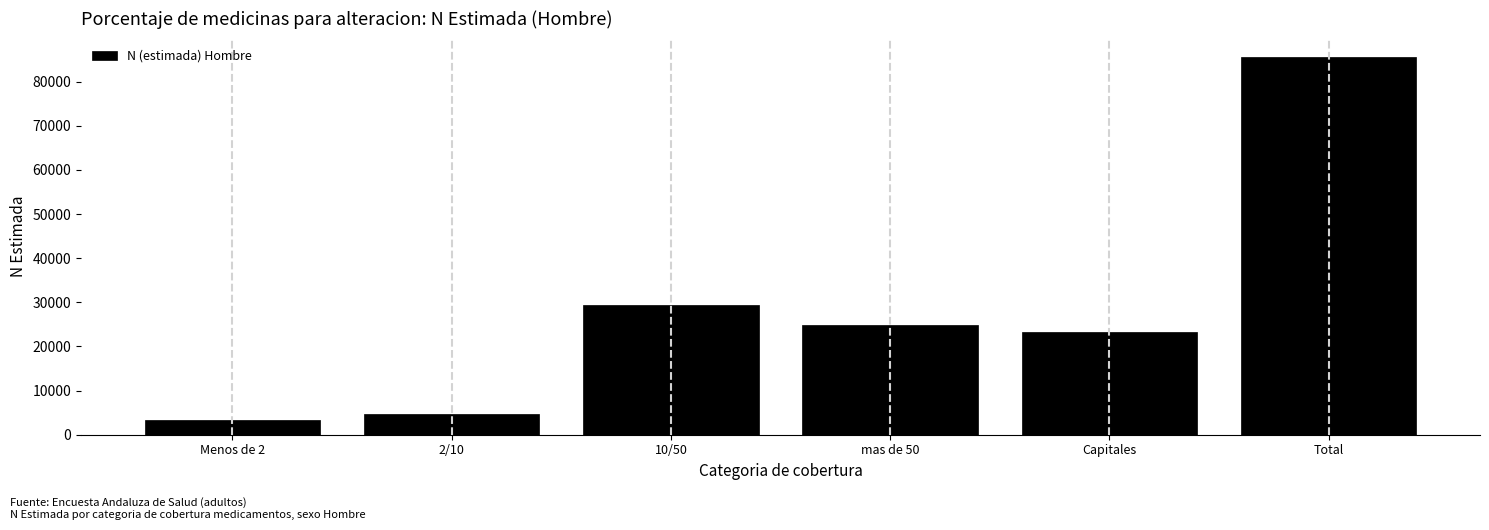

Reading left to right, transcribe all the data shown in this chart.

Menos de 2=3243	2/10=4784	10/50=29313	mas de 50=24886	Capitales=23252	Total=85477